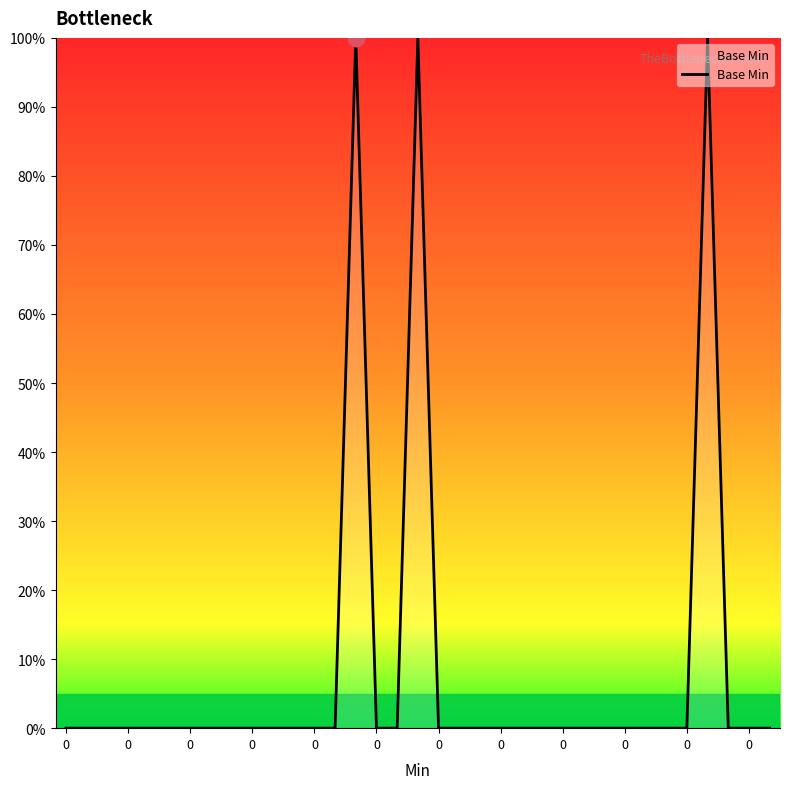

What is the difference between the maximum and minimum values?

100